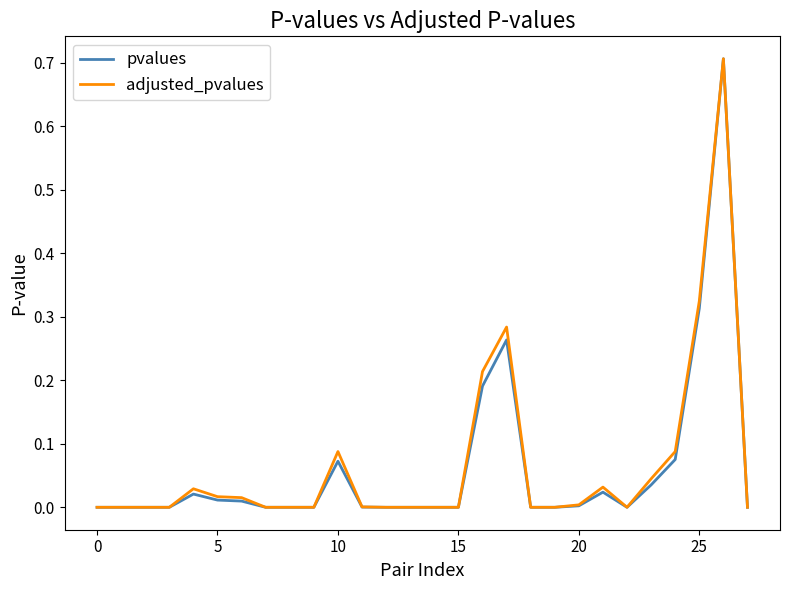

What is the maximum value for pvalues?

0.7